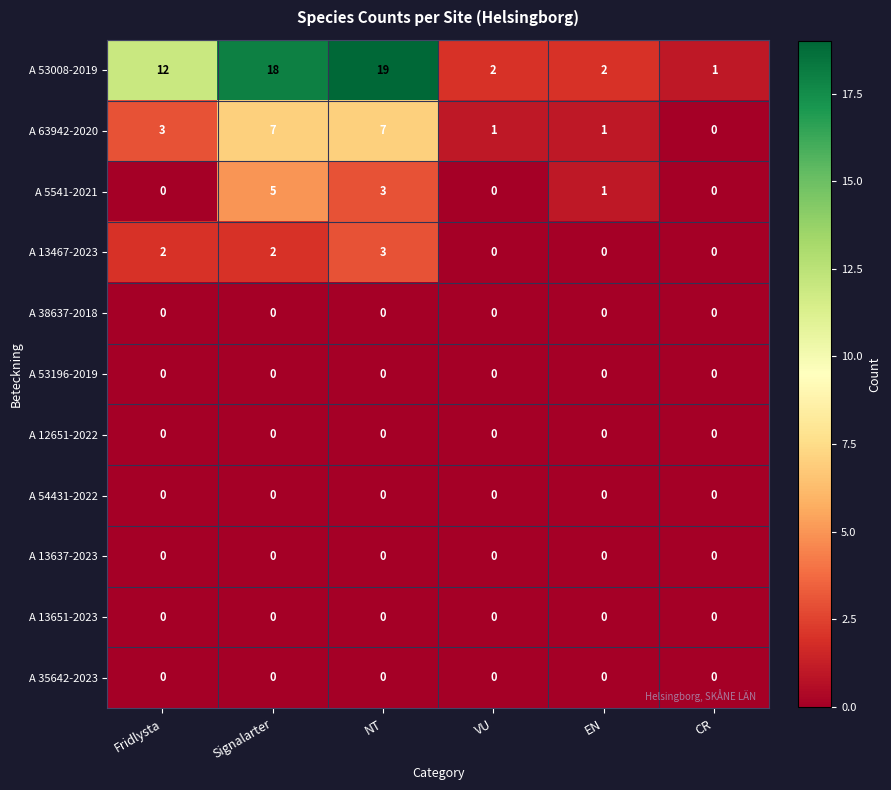

What is the difference between the highest and lowest values at Signalarter?

18